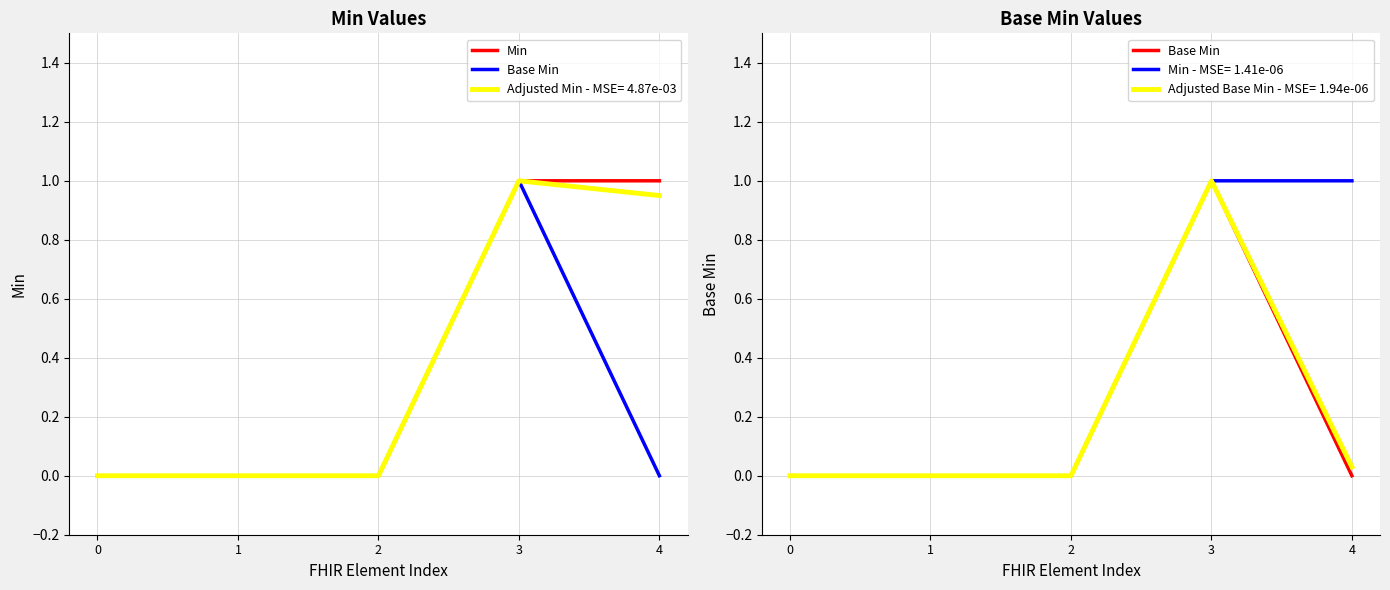

What is the greatest value displayed?

1